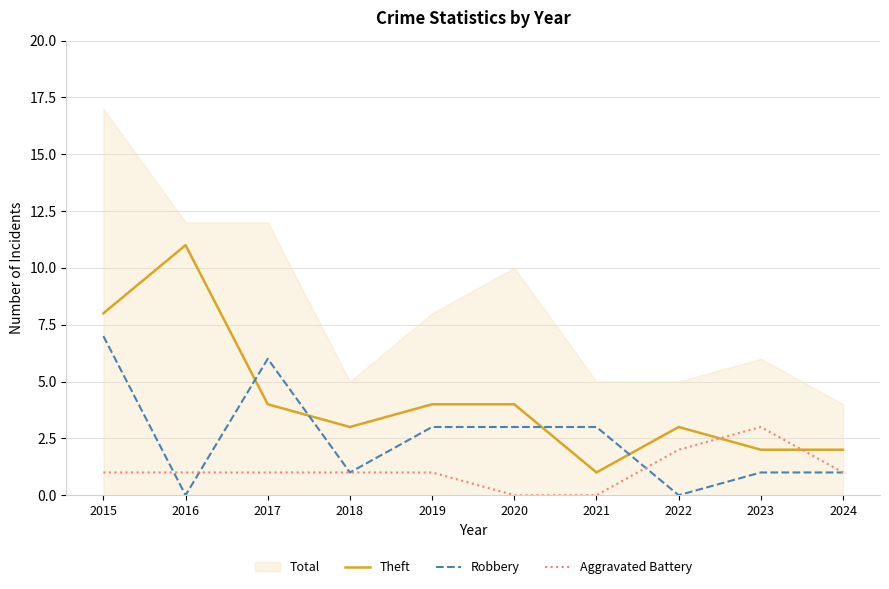

Which series has the largest total across all categories?

Total